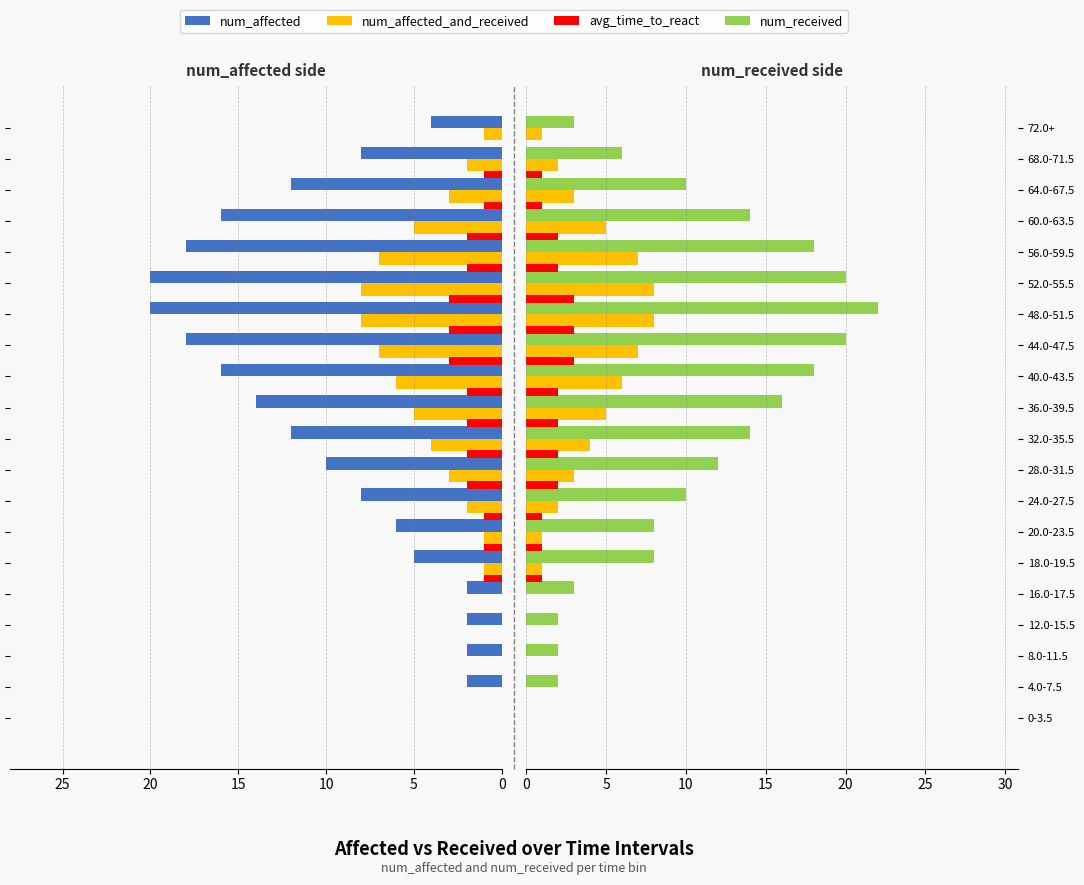

The value of num_affected at 17 is 20. True or false?

False